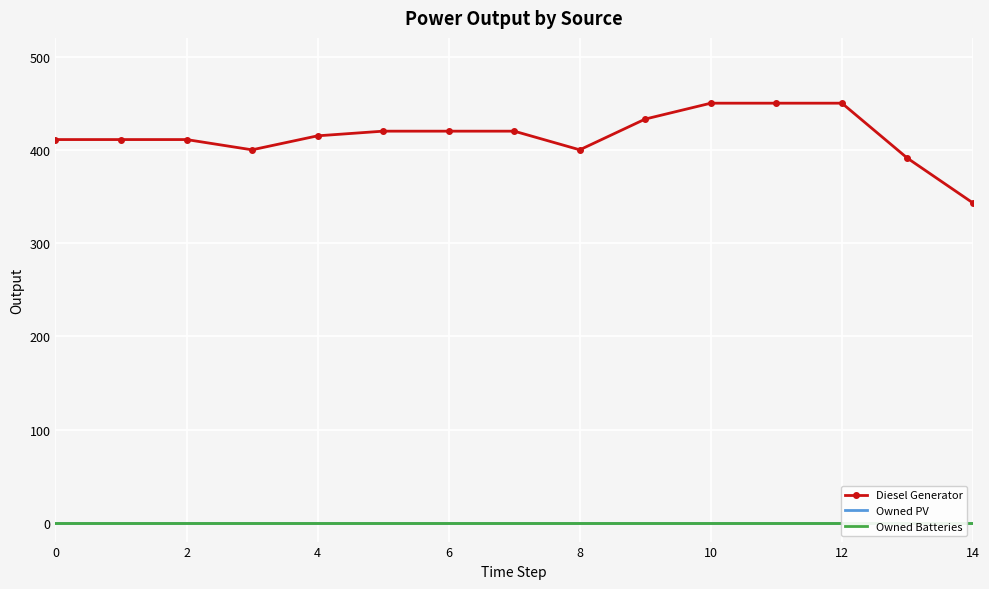

How many lines are shown in the chart?

3